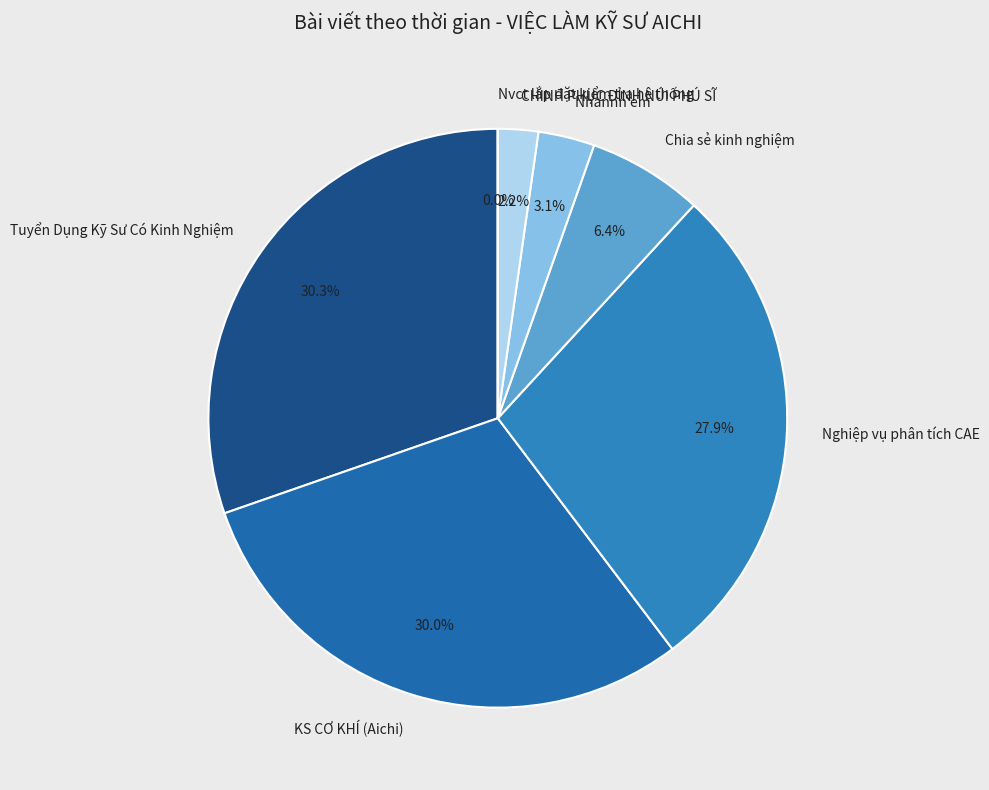

Does CHINH PHỤC ĐỈNH NÚI PHÚ SĨ represent more than half of the total?

No